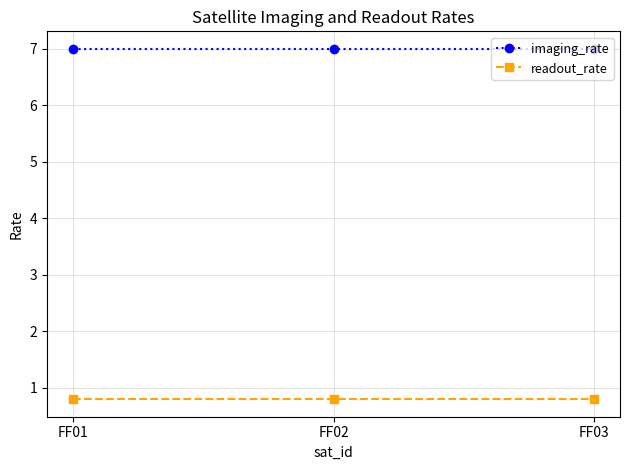

Is the value of readout_rate at FF02 greater than the value of imaging_rate at FF02?

No